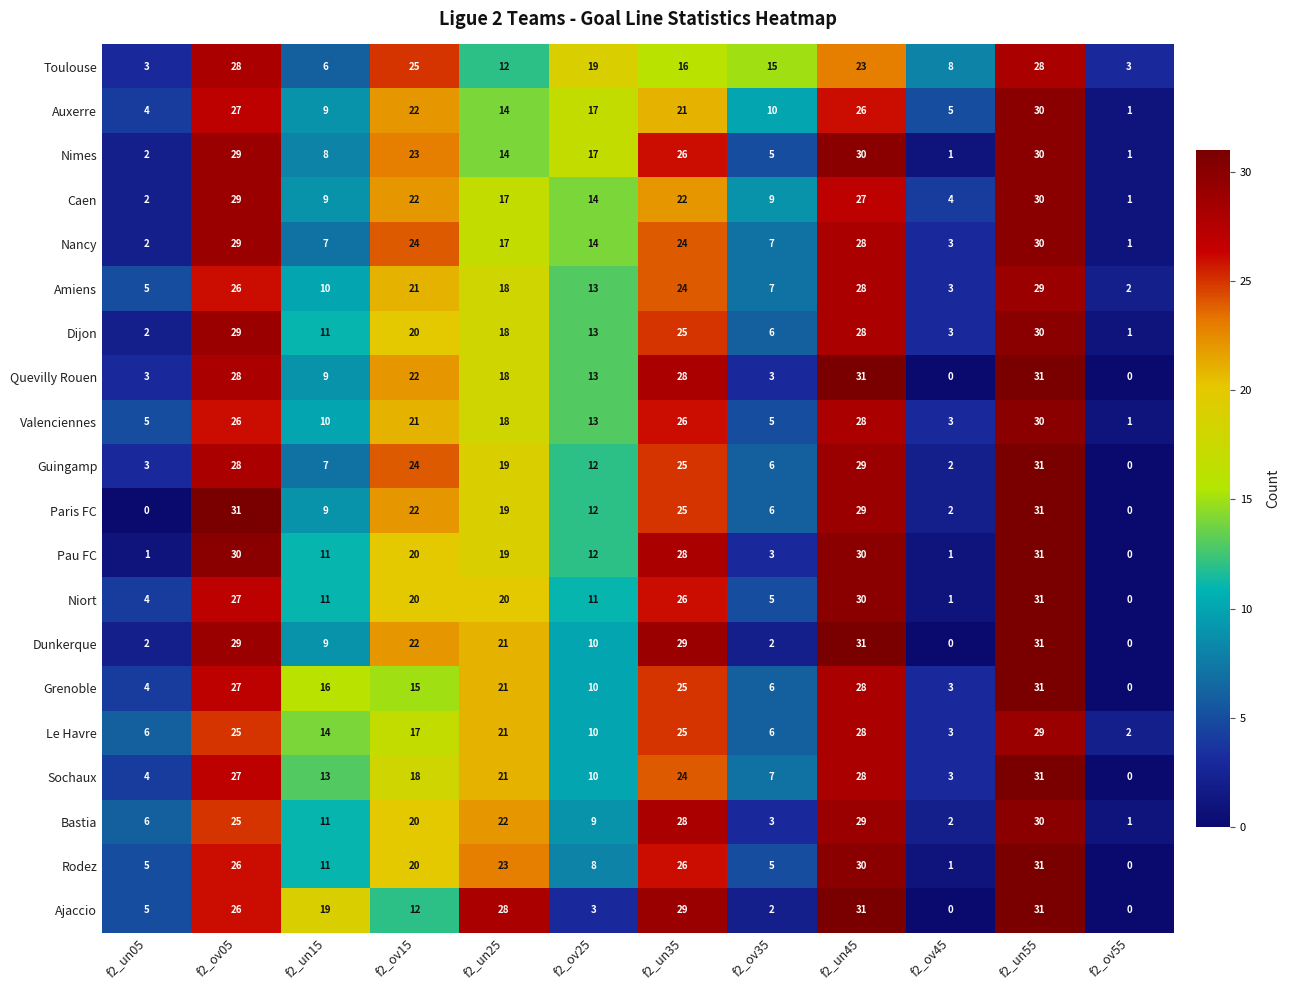

Is it true that Rodez equals 3 at f2_ov25?

False